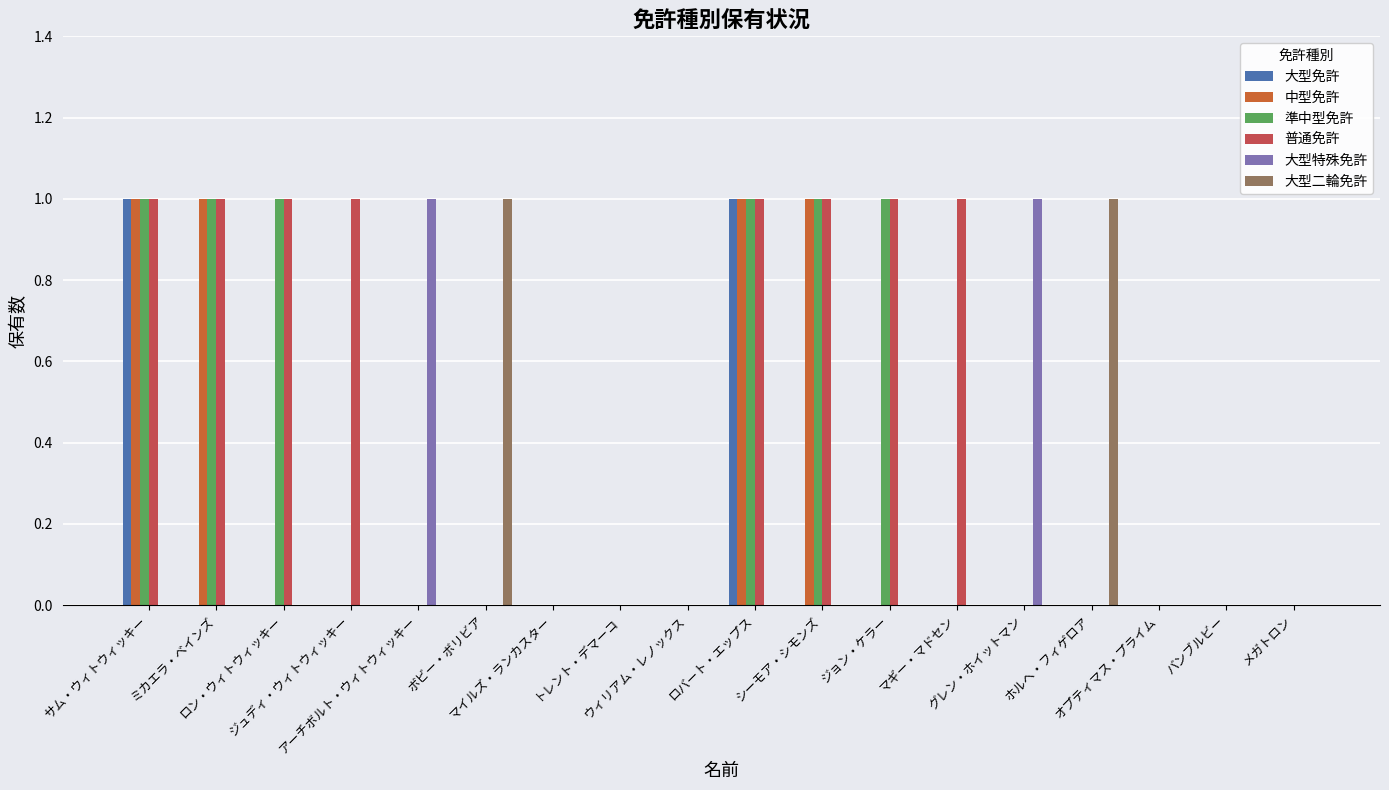

Count the number of categories in the chart.

18